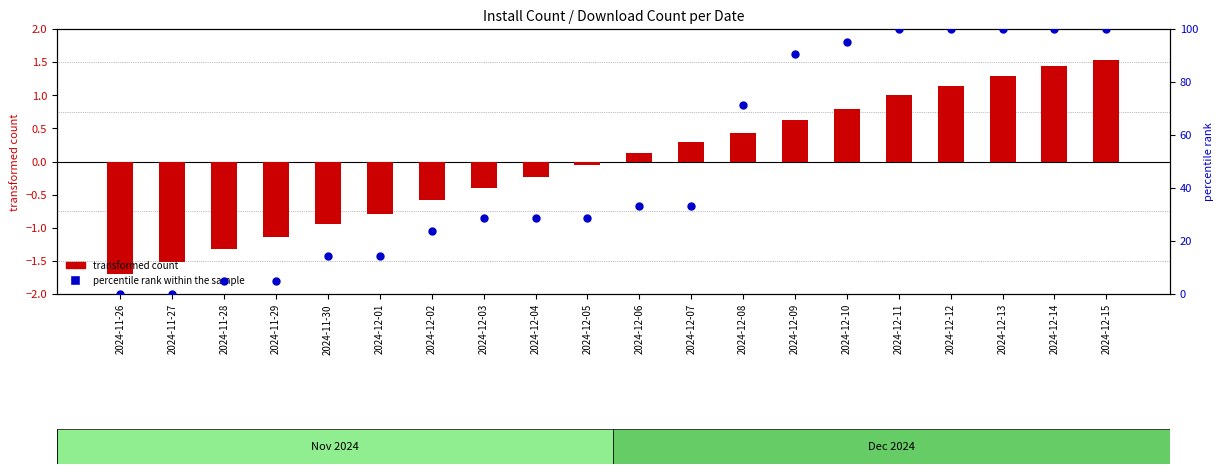

Which series has the largest total across all categories?

percentile rank within the sample